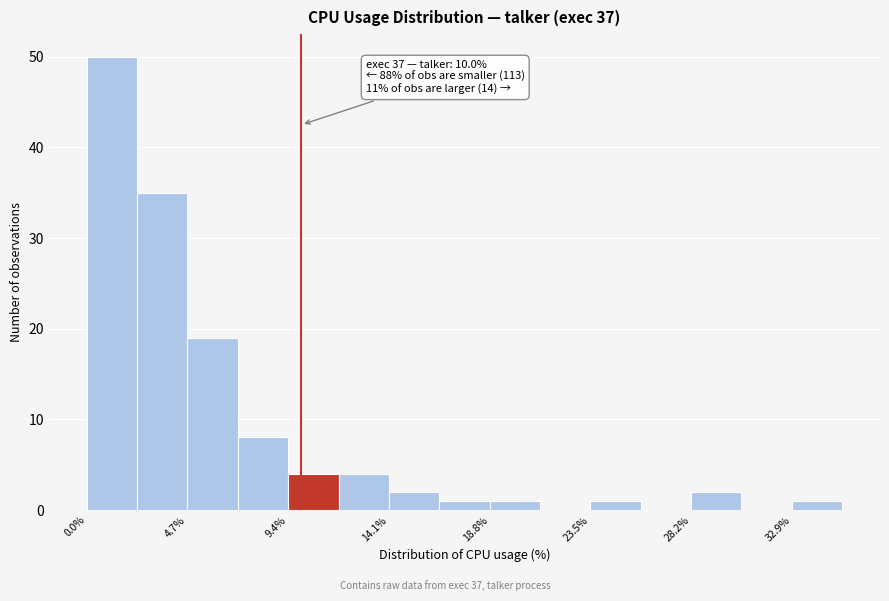

Which range on the x-axis has the tallest bar?

0.0 to 2.5